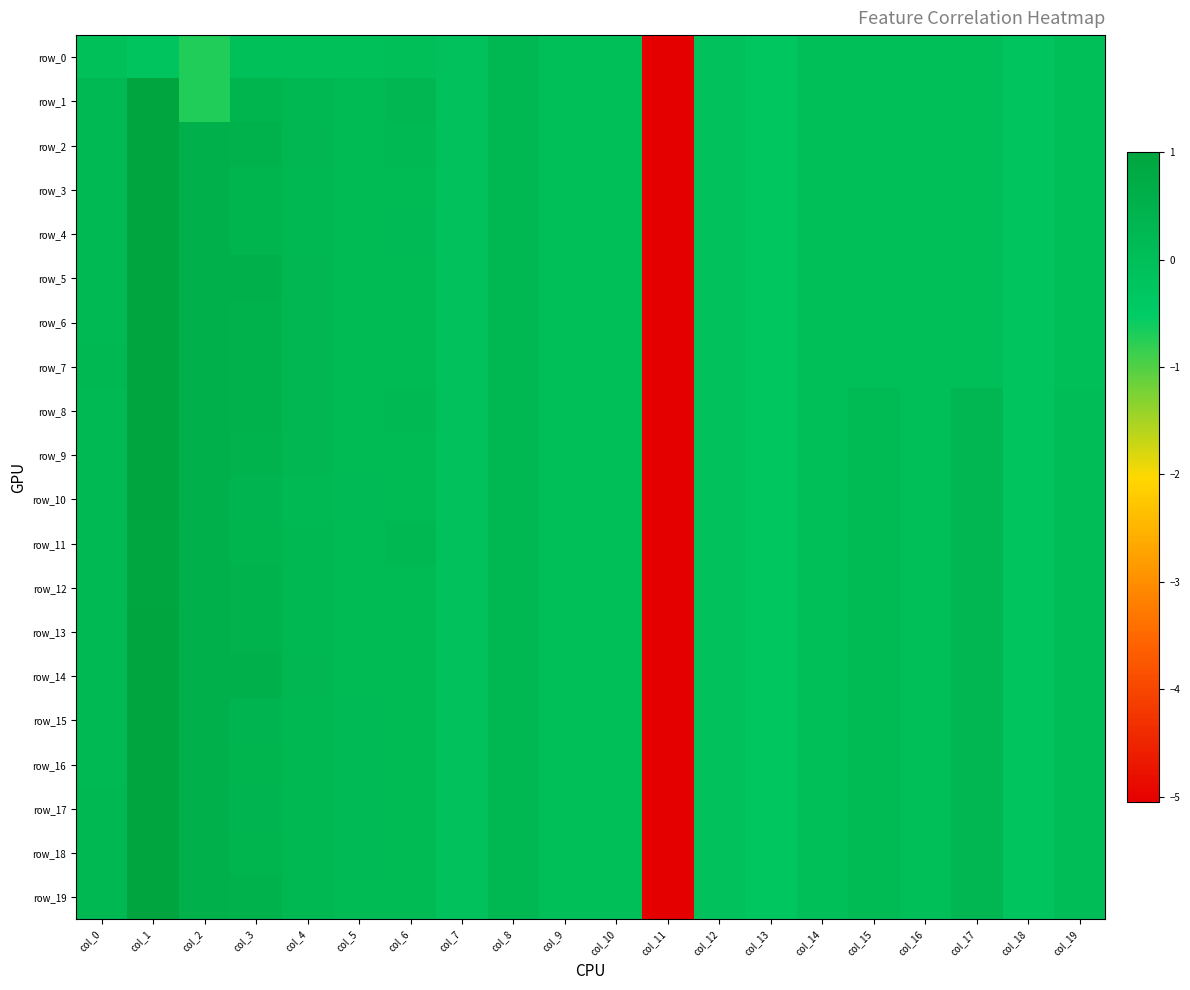

Which series has the widest spread of values?

row_1